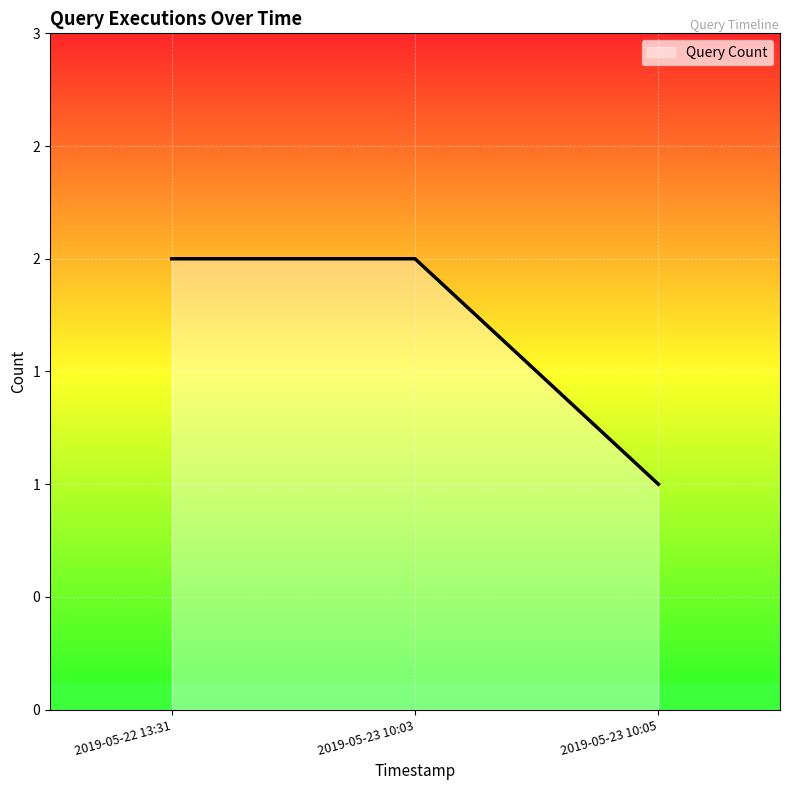

Does the chart have visible grid lines?

Yes